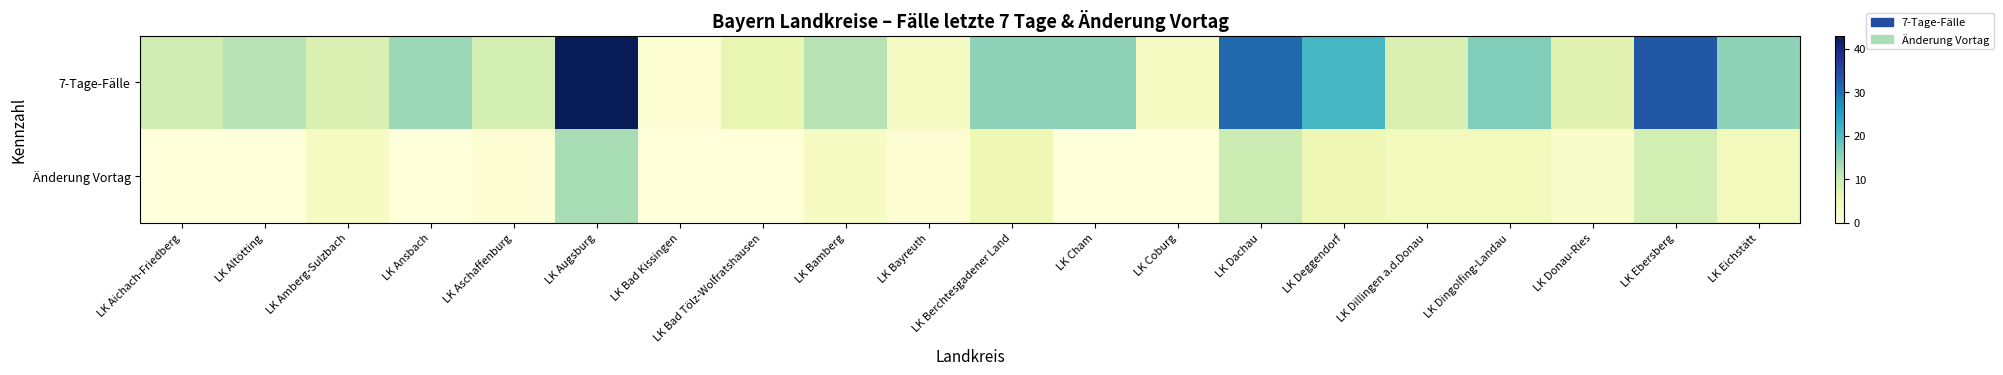

Reading left to right, transcribe all the data shown in this chart.

7-Tage-Fälle: LK Aichach-Friedberg=9.6	LK Altötting=12.0	LK Amberg-Sulzbach=8.0	LK Ansbach=14.0	LK Aschaffenburg=9.0	LK Augsburg=43.0	LK Bad Kissingen=1.0	LK Bad Tölz-Wolfratshausen=6.0	LK Bamberg=12.0	LK Bayreuth=3.0	LK Berchtesgadener Land=15.0	LK Cham=15.0	LK Coburg=3.0	LK Dachau=31.0	LK Deggendorf=21.0	LK Dillingen a.d.Donau=8.0	LK Dingolfing-Landau=16.0	LK Donau-Ries=7.0	LK Ebersberg=33.0	LK Eichstätt=15.0
Änderung Vortag: LK Aichach-Friedberg=0.0	LK Altötting=0.0	LK Amberg-Sulzbach=3.0	LK Ansbach=0.0	LK Aschaffenburg=1.0	LK Augsburg=13.0	LK Bad Kissingen=0.0	LK Bad Tölz-Wolfratshausen=0.0	LK Bamberg=3.0	LK Bayreuth=1.0	LK Berchtesgadener Land=5.0	LK Cham=0.0	LK Coburg=0.0	LK Dachau=10.0	LK Deggendorf=5.0	LK Dillingen a.d.Donau=4.0	LK Dingolfing-Landau=4.0	LK Donau-Ries=2.0	LK Ebersberg=9.0	LK Eichstätt=4.0